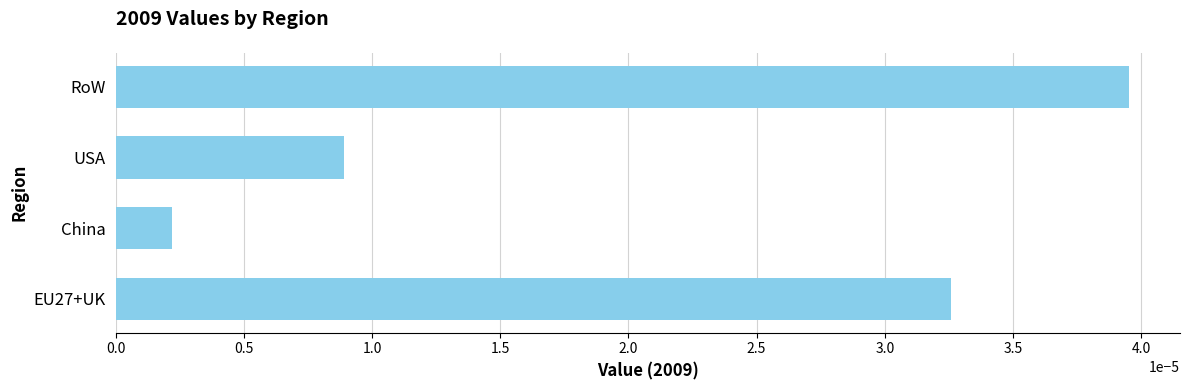

List the labels in order of value, smallest first.

China, USA, EU27+UK, RoW